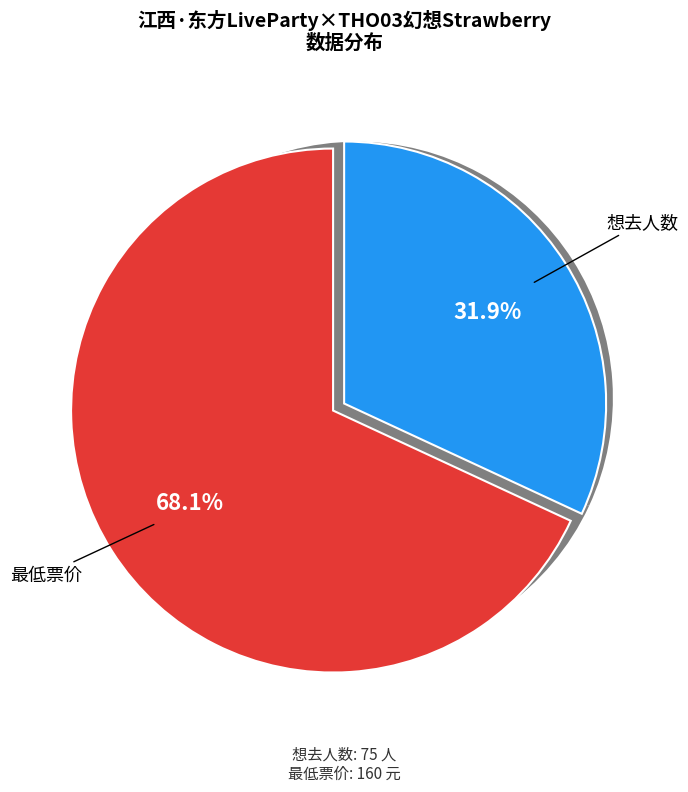

To the nearest percent, what is the difference between the largest and smallest slice percentages?

36%